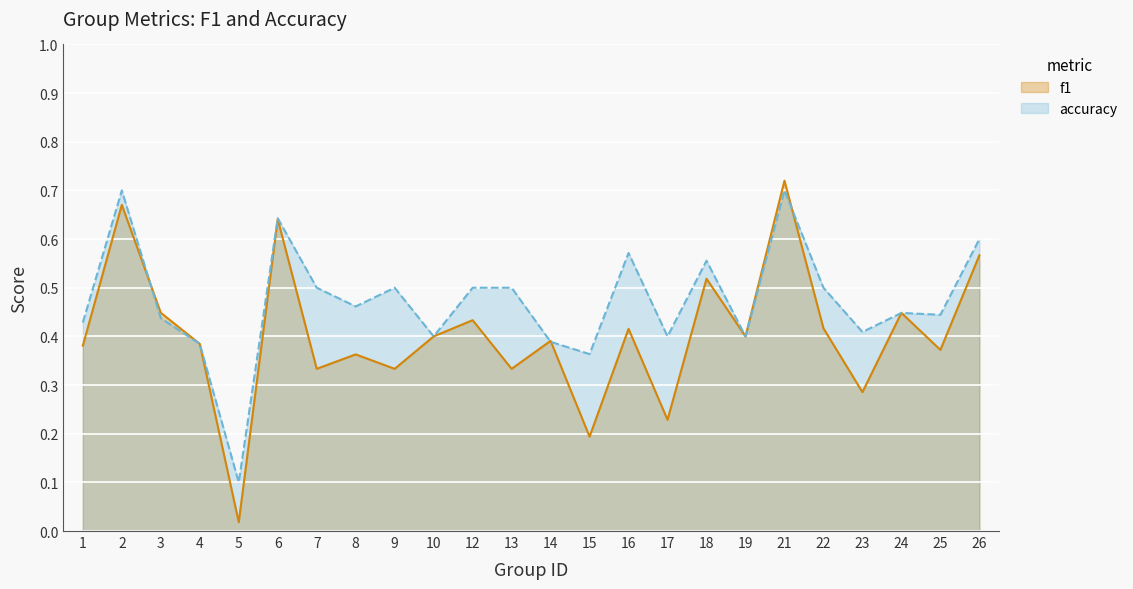

Reading right to left, list all the values displayed in this chart.

f1: 0.6	0.4	0.4	0.3	0.4	0.7	0.4	0.5	0.2	0.4	0.2	0.4	0.3	0.4	0.4	0.3	0.4	0.3	0.6	0.0	0.4	0.4	0.7	0.4
accuracy: 0.6	0.4	0.4	0.4	0.5	0.7	0.4	0.6	0.4	0.6	0.4	0.4	0.5	0.5	0.4	0.5	0.5	0.5	0.6	0.1	0.4	0.4	0.7	0.4